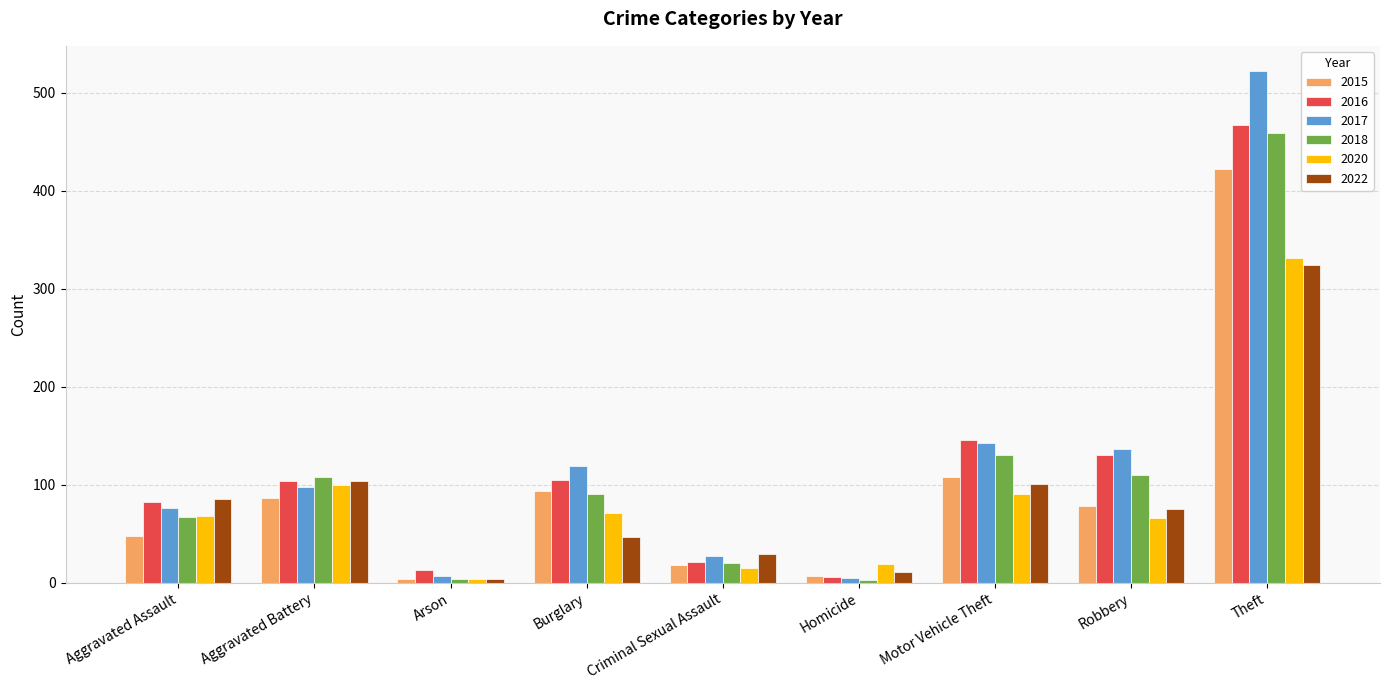

What is the sum of all 2016 values?

1074